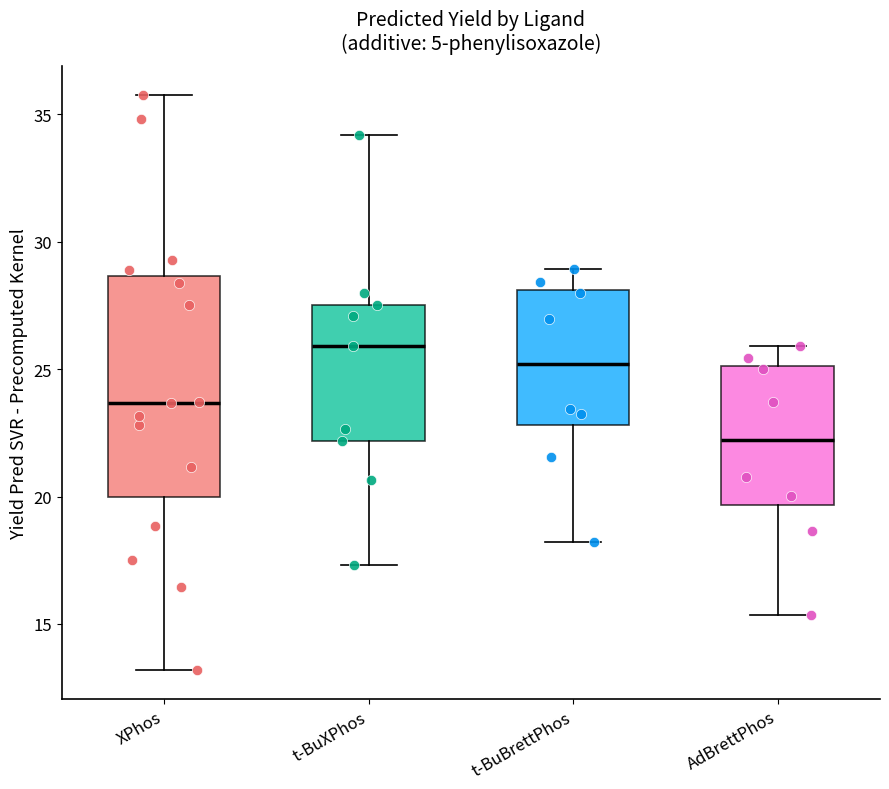

Which box has the highest median line?

t-BuXPhos